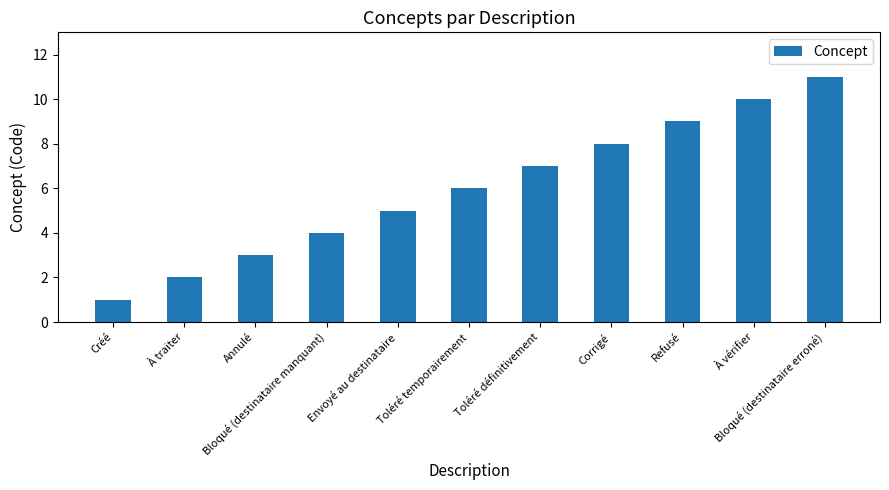

What is the label of the 6th bar from the right?

Toléré temporairement